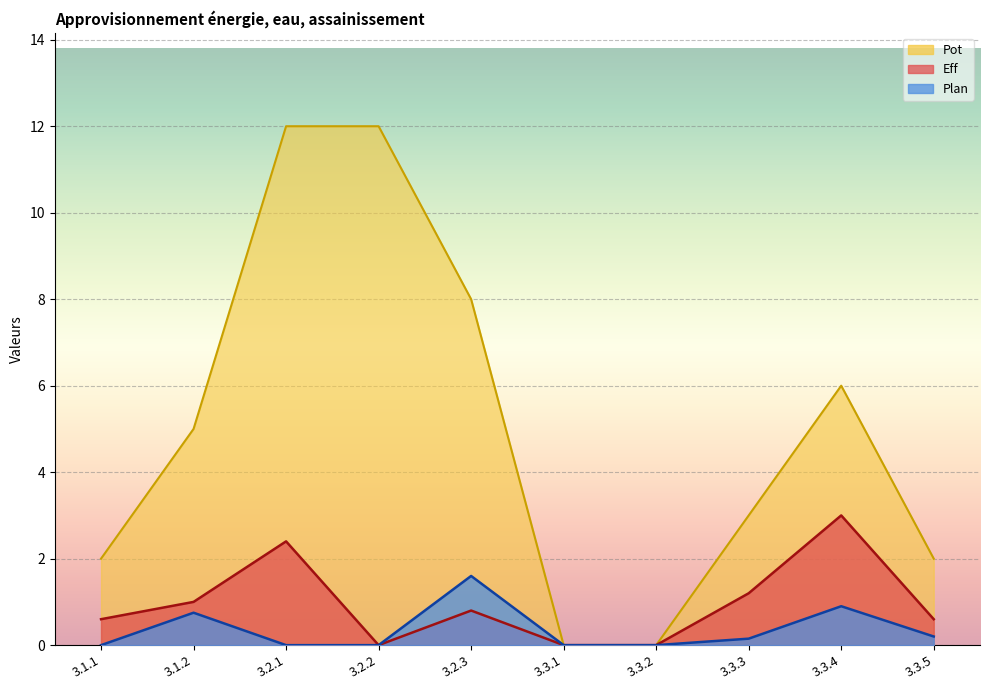

The Pot series shows 5.0 at 3.1.2. True or false?

True